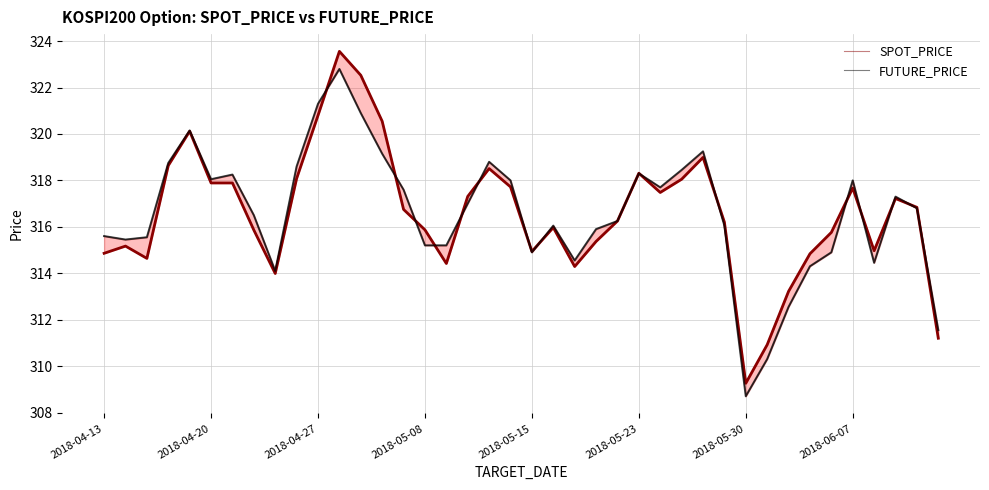

What is the value of the FUTURE_PRICE point at the 21st from the left?

314.9